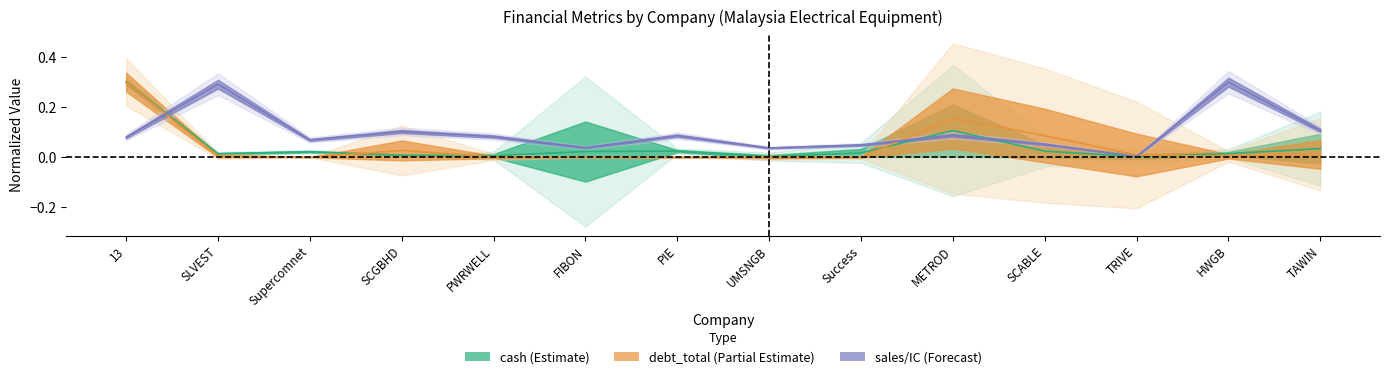

What is the label of the 9th point from the left?

Success